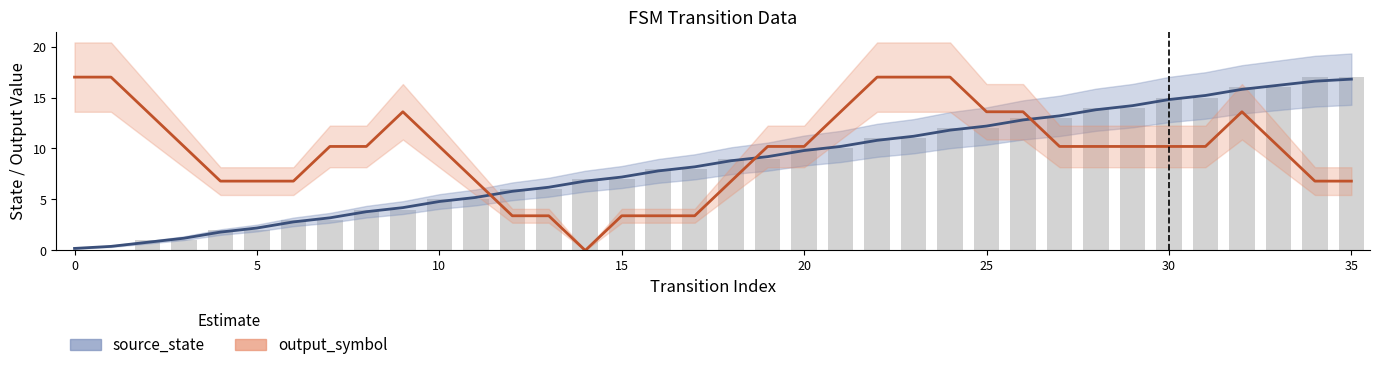

What is the total value across all series at 10?

11.4